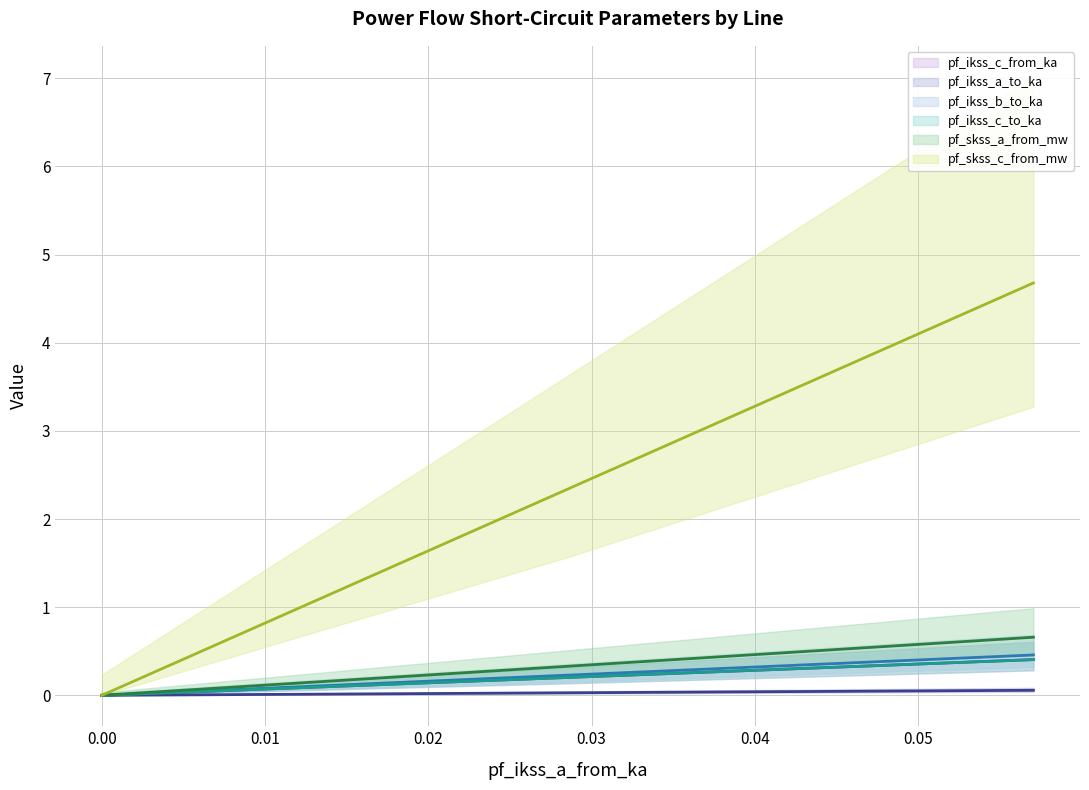

True or false: pf_ikss_a_to_ka and pf_skss_a_from_mw intersect in this chart.

False